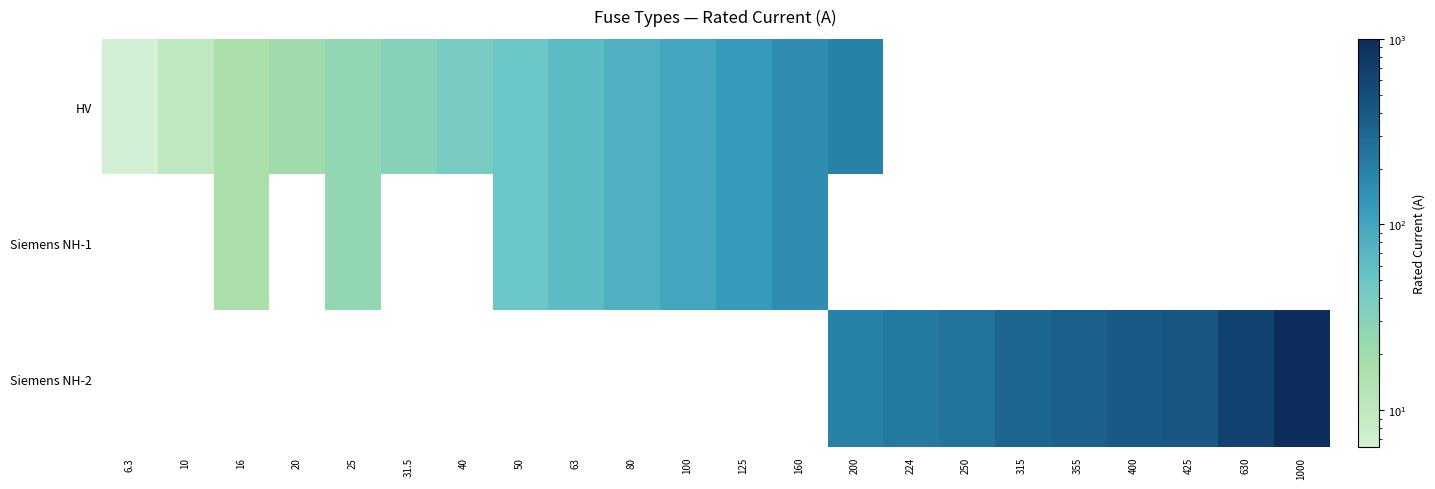

What is the approximate value of Siemens NH-2 at 200?

200.0